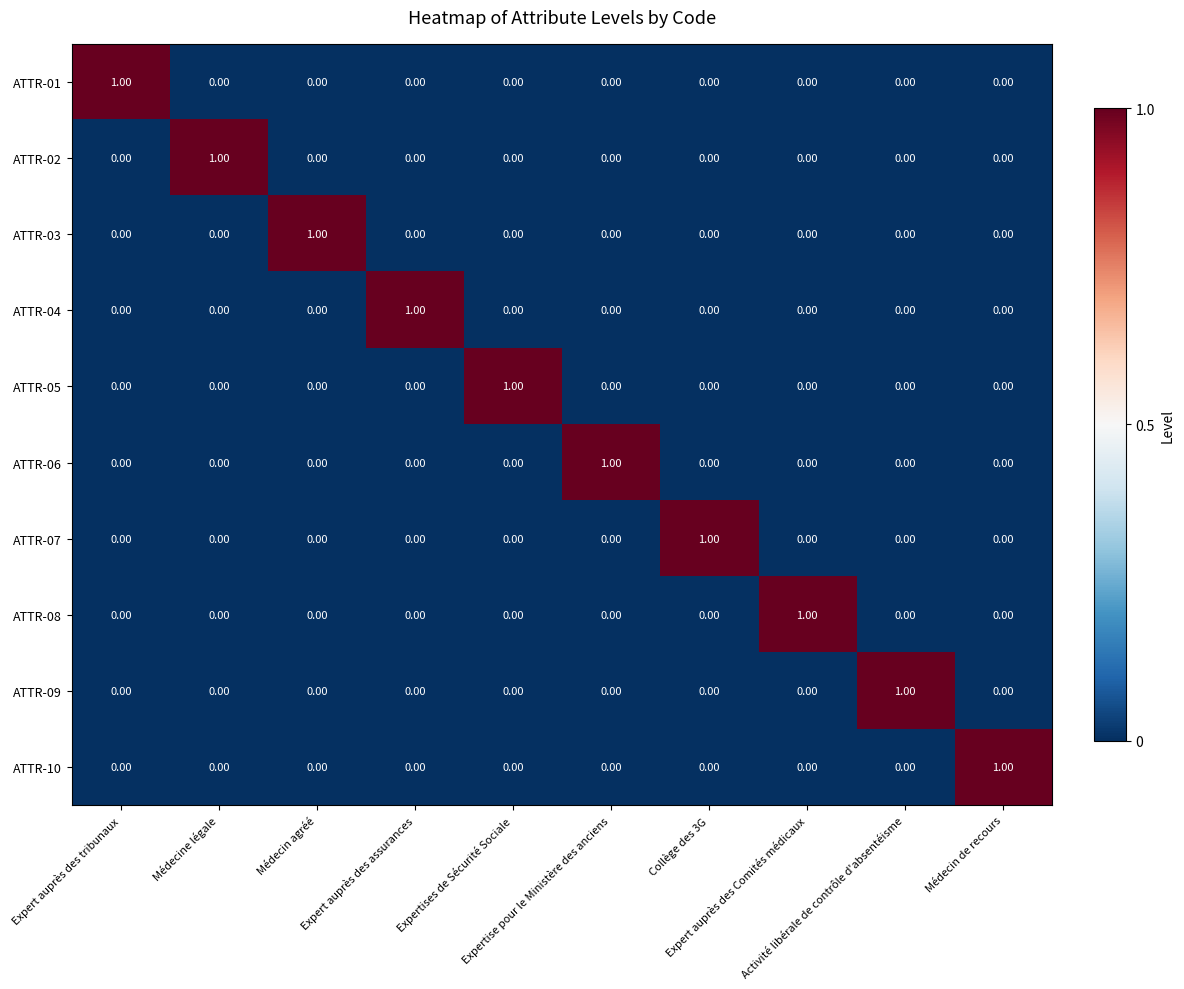

Which category has the lowest value across all series?

Médecine légale